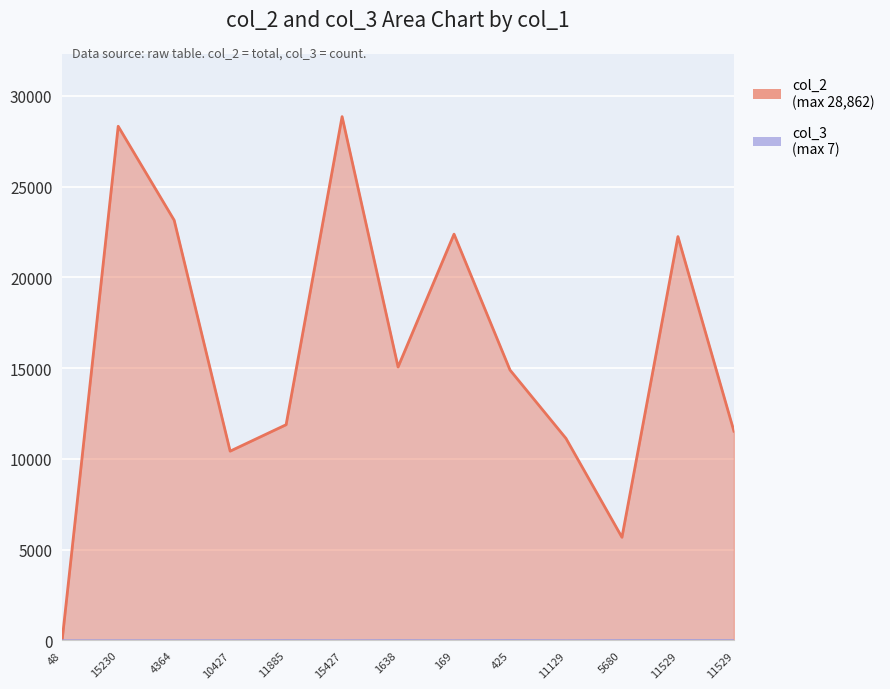

What is the difference between the highest and lowest values at 10427?

10427